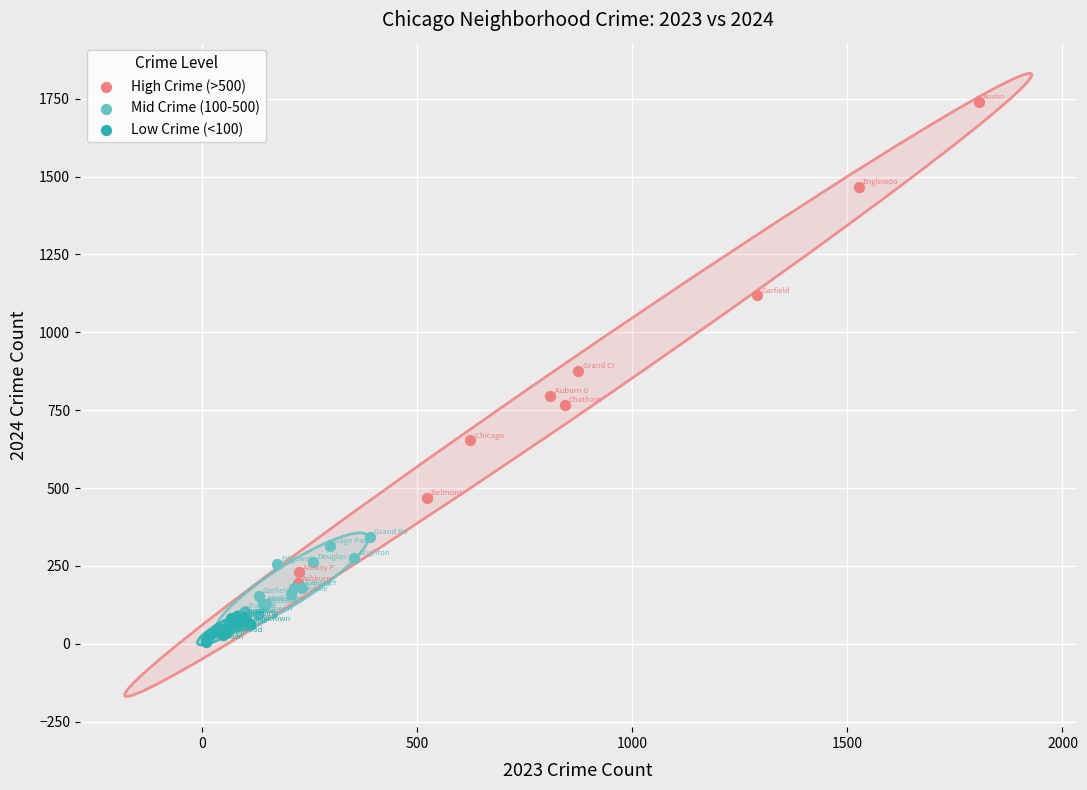

Which series has the largest Y range (max minus min)?

High Crime (>500)